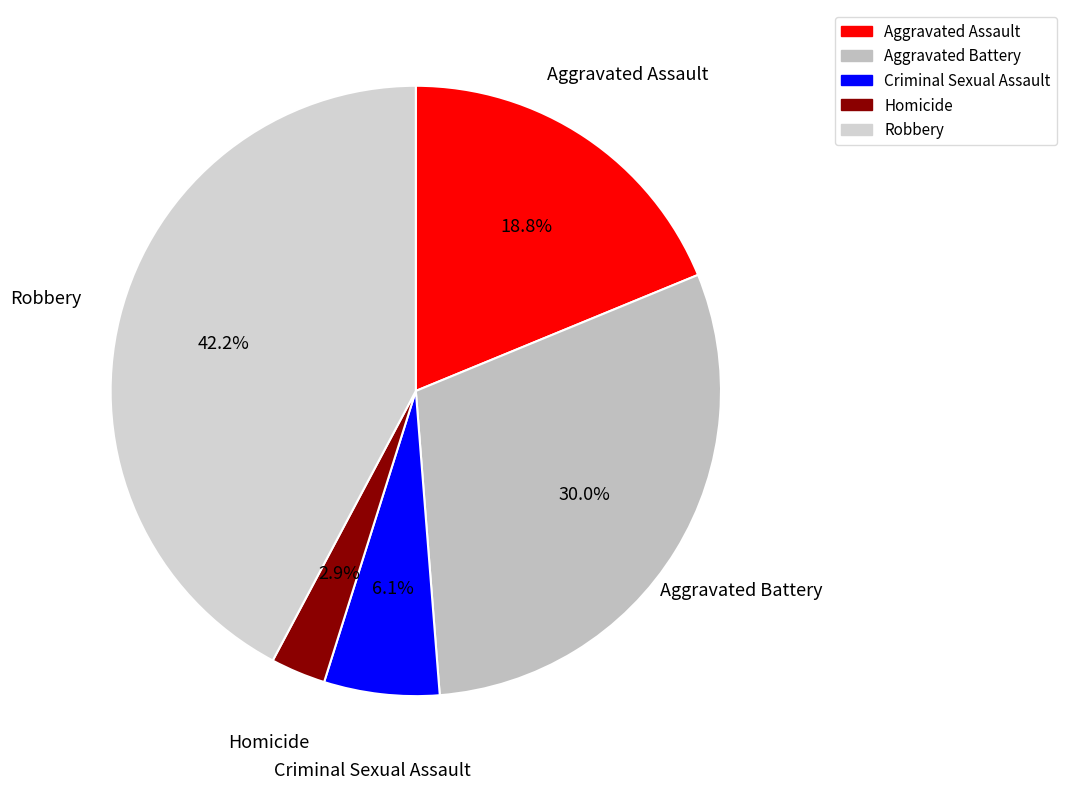

How many slices are in this pie chart?

5